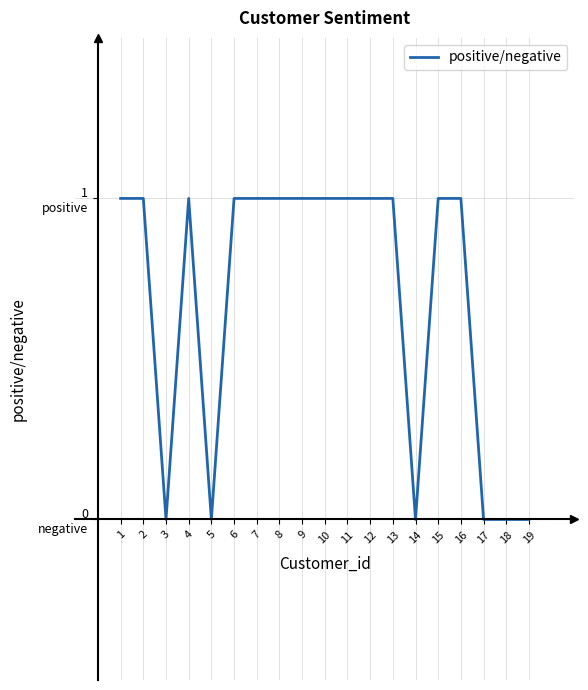

What is the difference between the maximum and second lowest values?

1